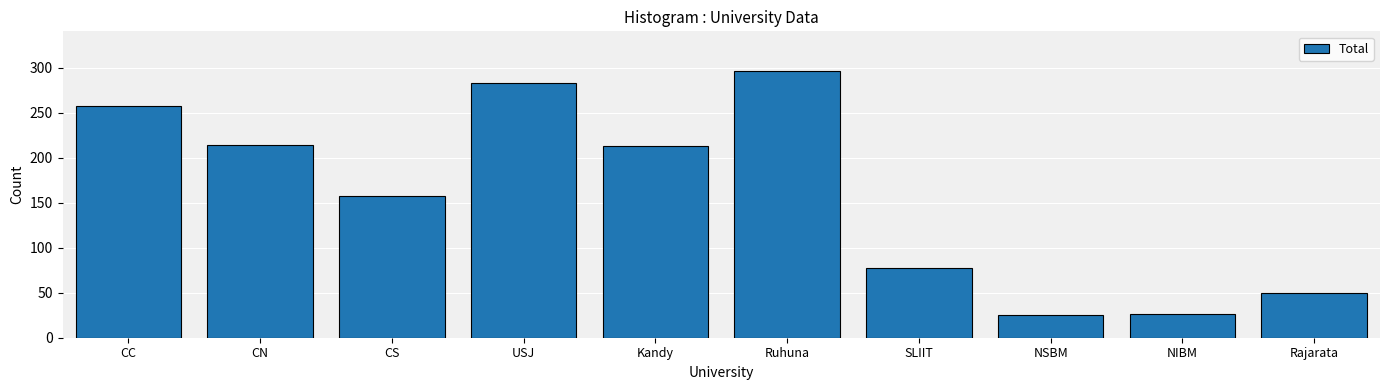

What is the label of the 9th bar from the right?

CN